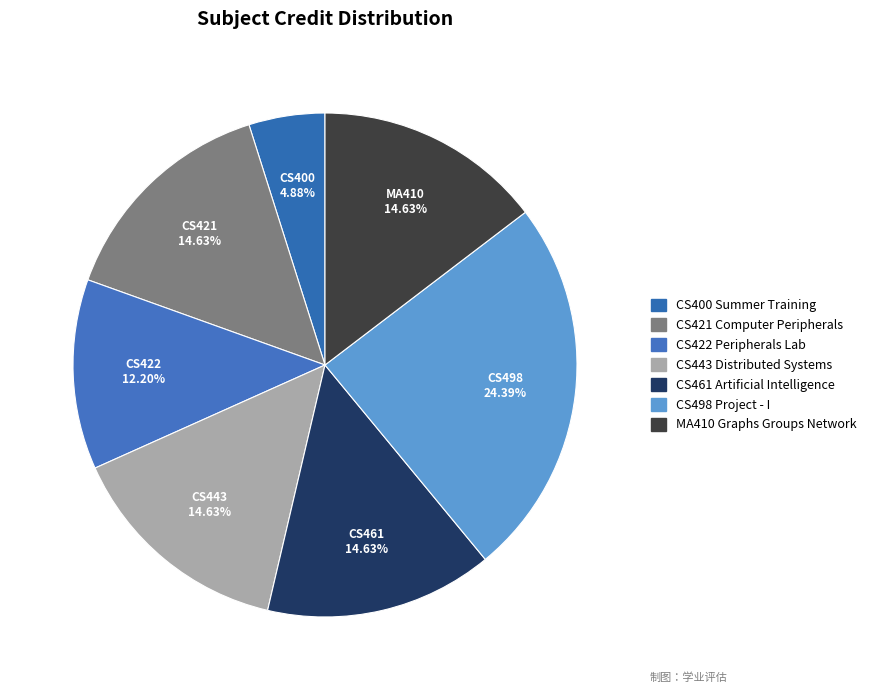

To the nearest percent, what is the combined percentage of CS498 Project - I and CS461 Artificial Intelligence?

39%